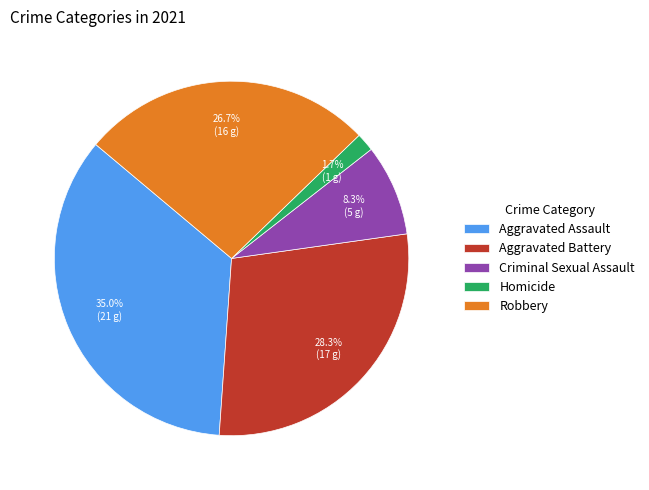

To the nearest percent, what is the difference between the largest and smallest slice percentages?

33%